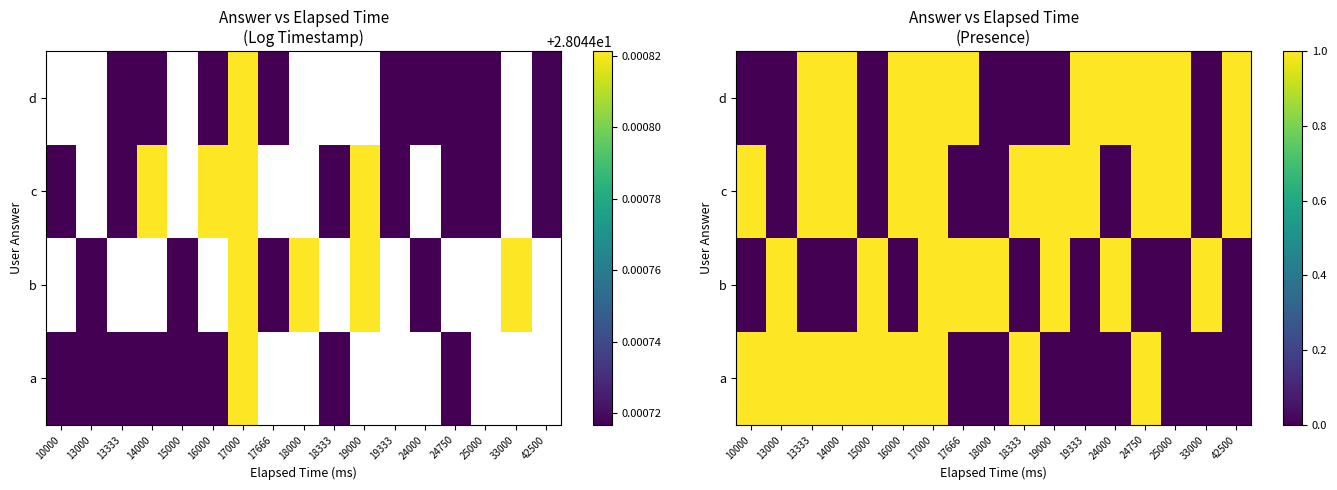

What is the sum of the b values at 15000 and 17666?

2